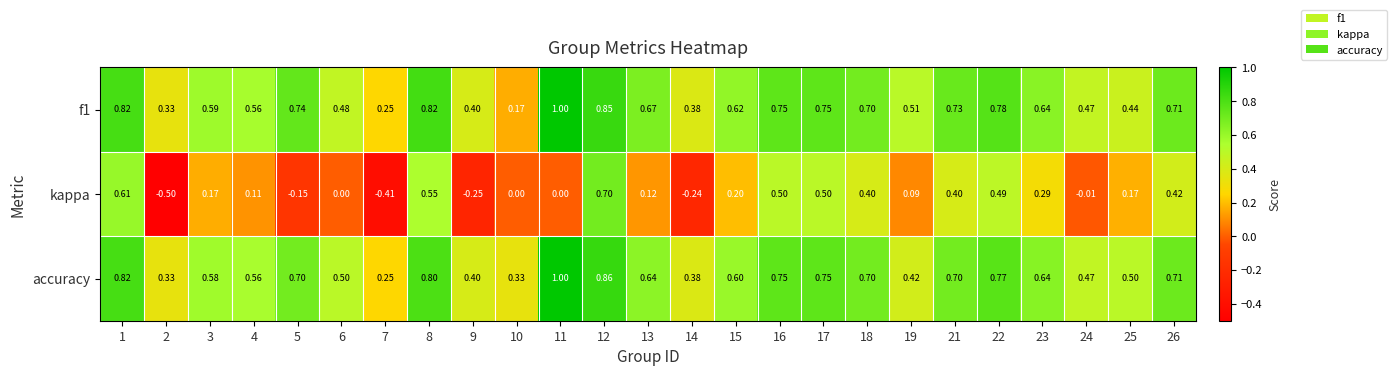

At which category is the sum across all series the highest?

12